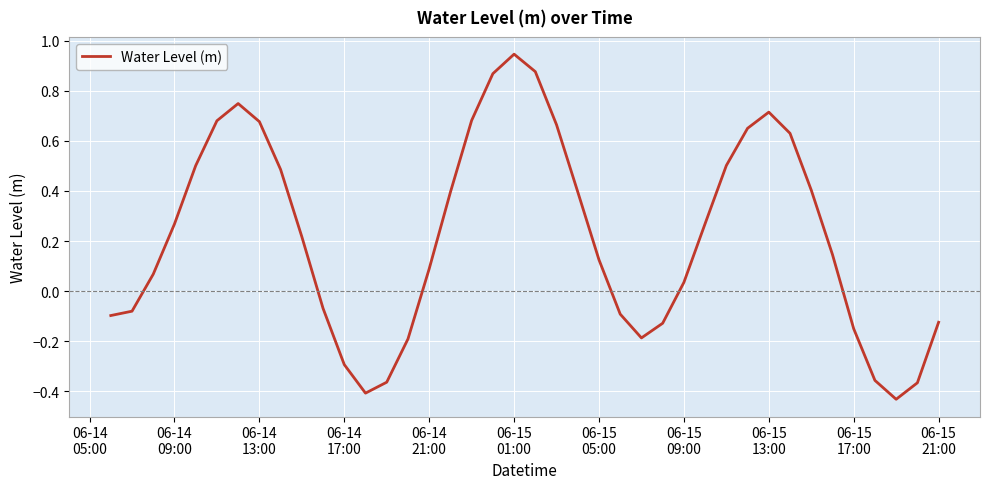

What is the difference between the maximum and minimum values?

1.4